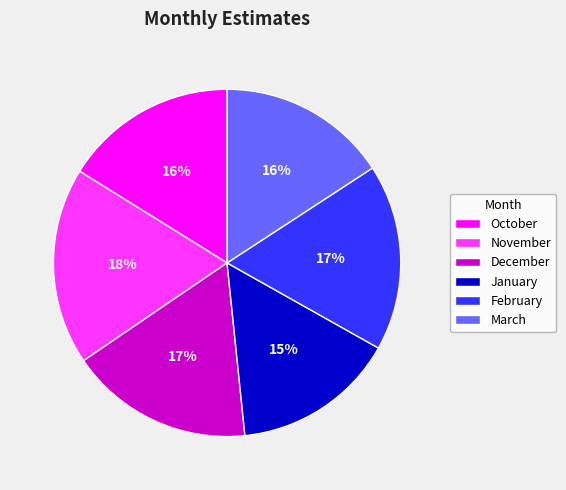

Count the number of slices in the pie.

6